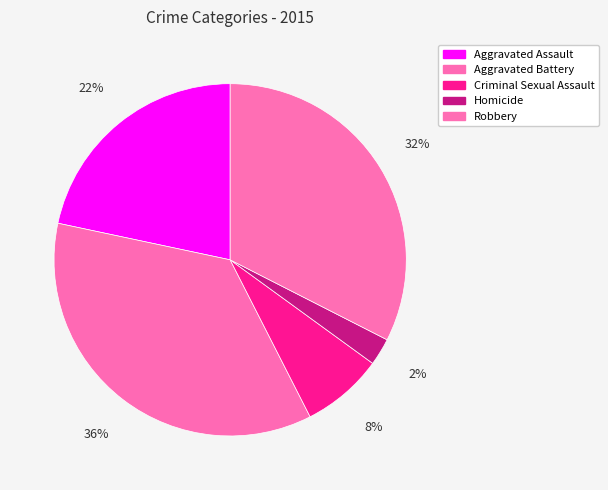

What percentage is NOT represented by Aggravated Assault?

78.3%